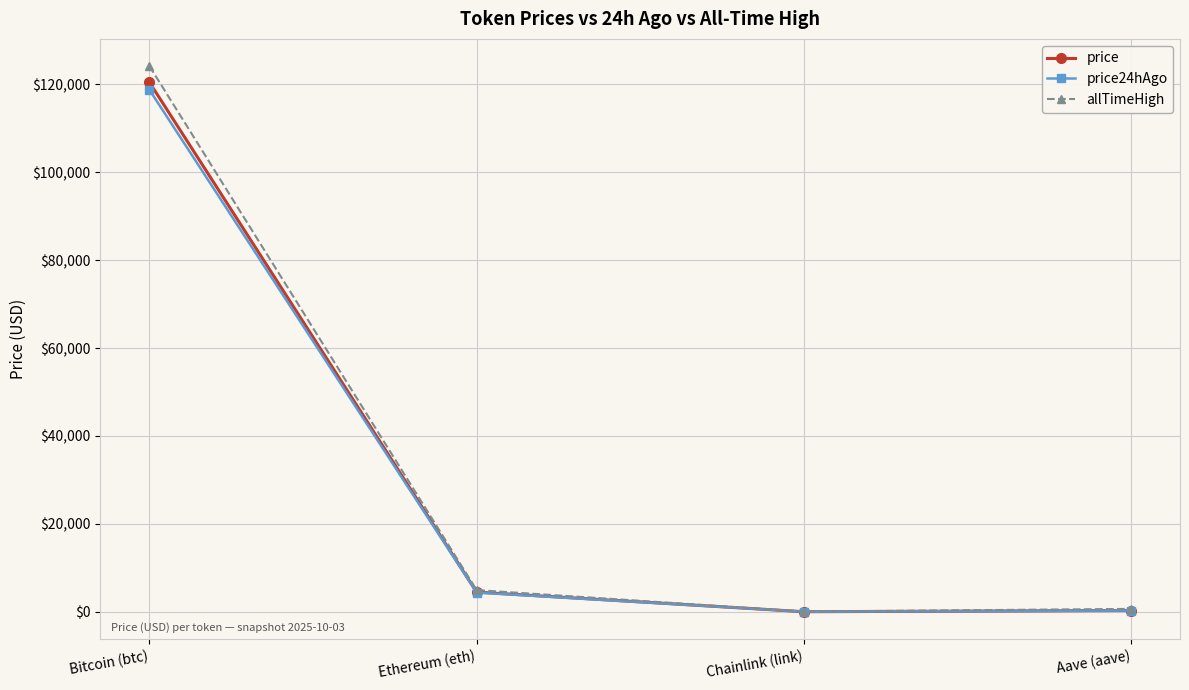

What is the difference between the maximum and second lowest values in the allTimeHigh series?

123466.3